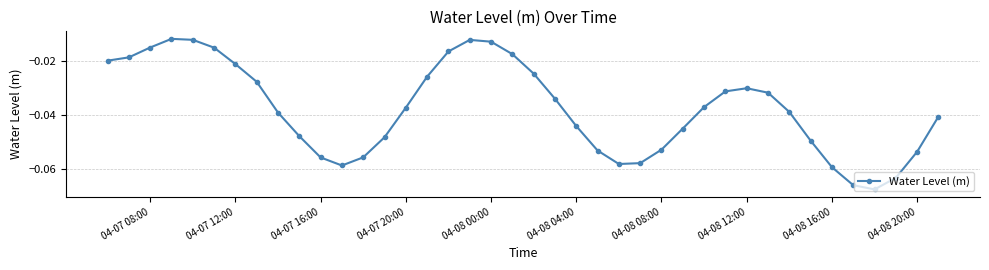

What is the sum of all values?

-1.5